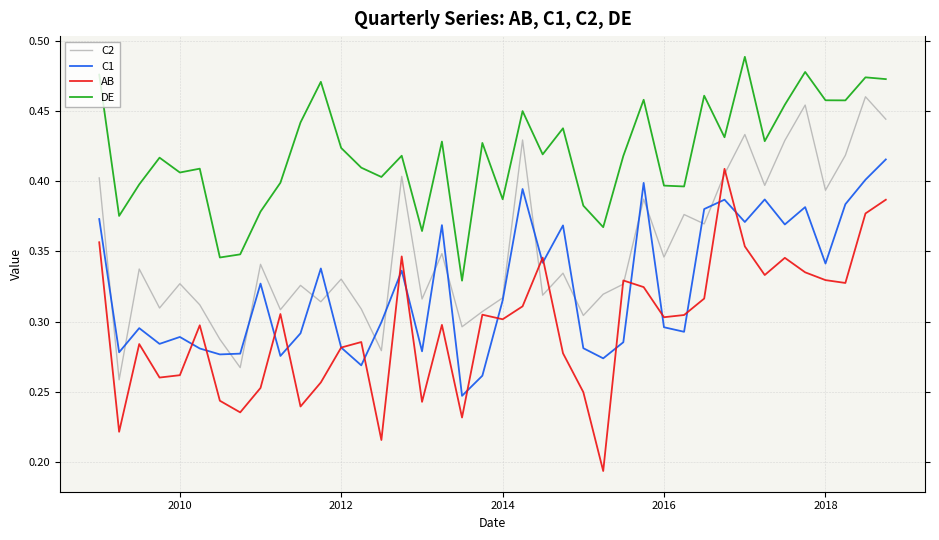

List the series in order of their overall mean, highest first.

DE, C2, C1, AB